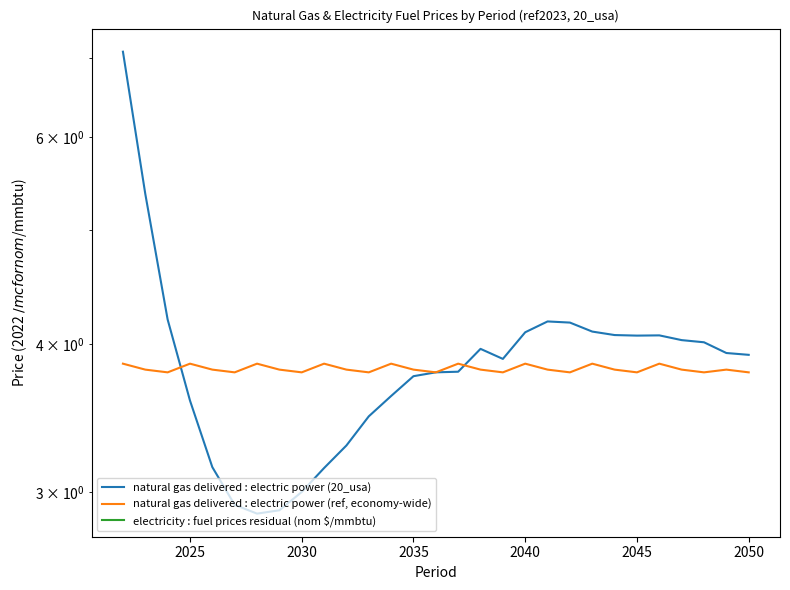

True or false: electricity : fuel prices residual (nom $/mmbtu) and natural gas delivered : electric power (20_usa) cross at least once.

False